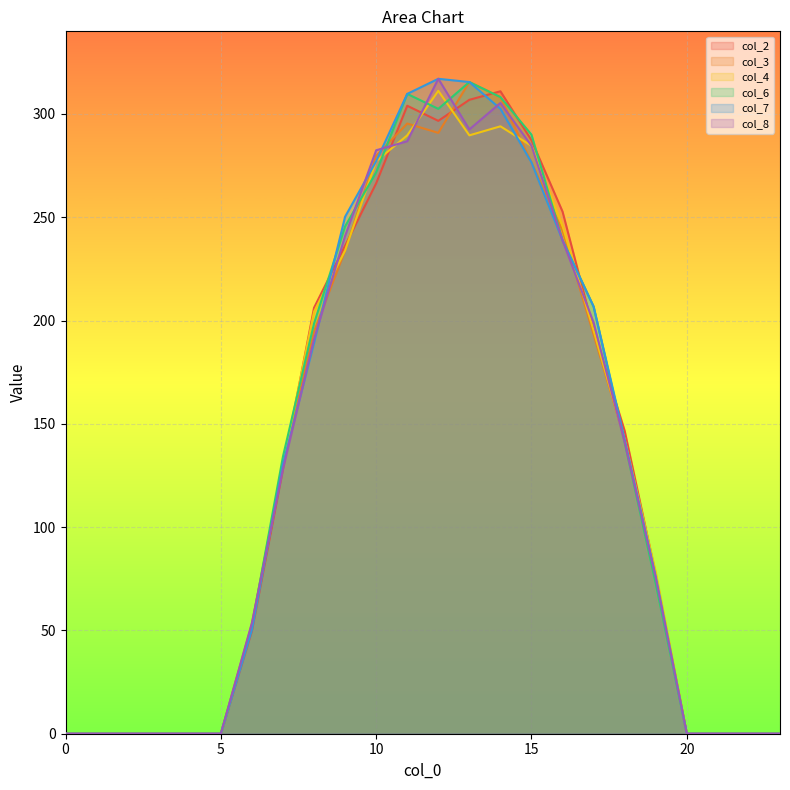

Reading left to right, extract all data points from this chart.

col_2: 0.0	0.0	0.0	0.0	0.0	0.0	49.8	128.1	206.2	236.2	266.4	304.0	296.7	306.9	311.0	287.3	252.7	195.2	146.6	76.9	0.0	0.0	0.0	0.0
col_3: 0.0	0.0	0.0	0.0	0.0	0.0	53.2	130.6	194.8	233.9	279.8	295.4	290.8	315.5	308.2	276.5	243.5	193.2	142.5	76.2	0.0	0.0	0.0	0.0
col_4: 0.0	0.0	0.0	0.0	0.0	0.0	52.2	130.6	204.3	233.9	277.1	289.6	311.2	289.6	294.0	284.6	245.8	195.2	142.5	78.3	0.0	0.0	0.0	0.0
col_6: 0.0	0.0	0.0	0.0	0.0	0.0	52.2	134.2	198.6	245.6	271.8	309.7	302.5	315.5	308.2	290.0	238.8	206.7	141.1	72.6	0.0	0.0	0.0	0.0
col_7: 0.0	0.0	0.0	0.0	0.0	0.0	50.3	130.6	189.2	250.3	277.1	309.7	317.0	315.5	302.5	276.5	238.8	206.7	142.5	76.2	0.0	0.0	0.0	0.0
col_8: 0.0	0.0	0.0	0.0	0.0	0.0	53.7	128.1	191.0	240.9	282.4	286.8	317.0	292.5	305.3	284.6	238.8	199.0	141.1	75.5	0.0	0.0	0.0	0.0